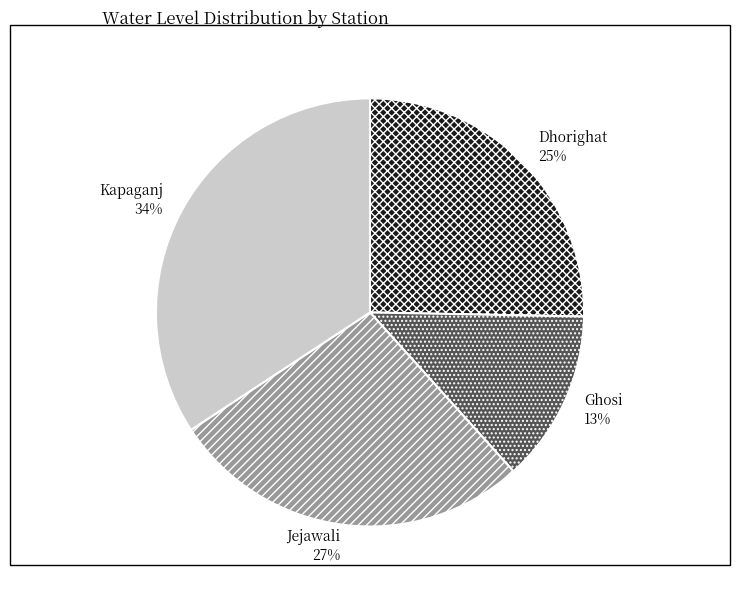

Rank the categories by value from highest to lowest.

Kapaganj, Jejawali, Dhorighat, Ghosi